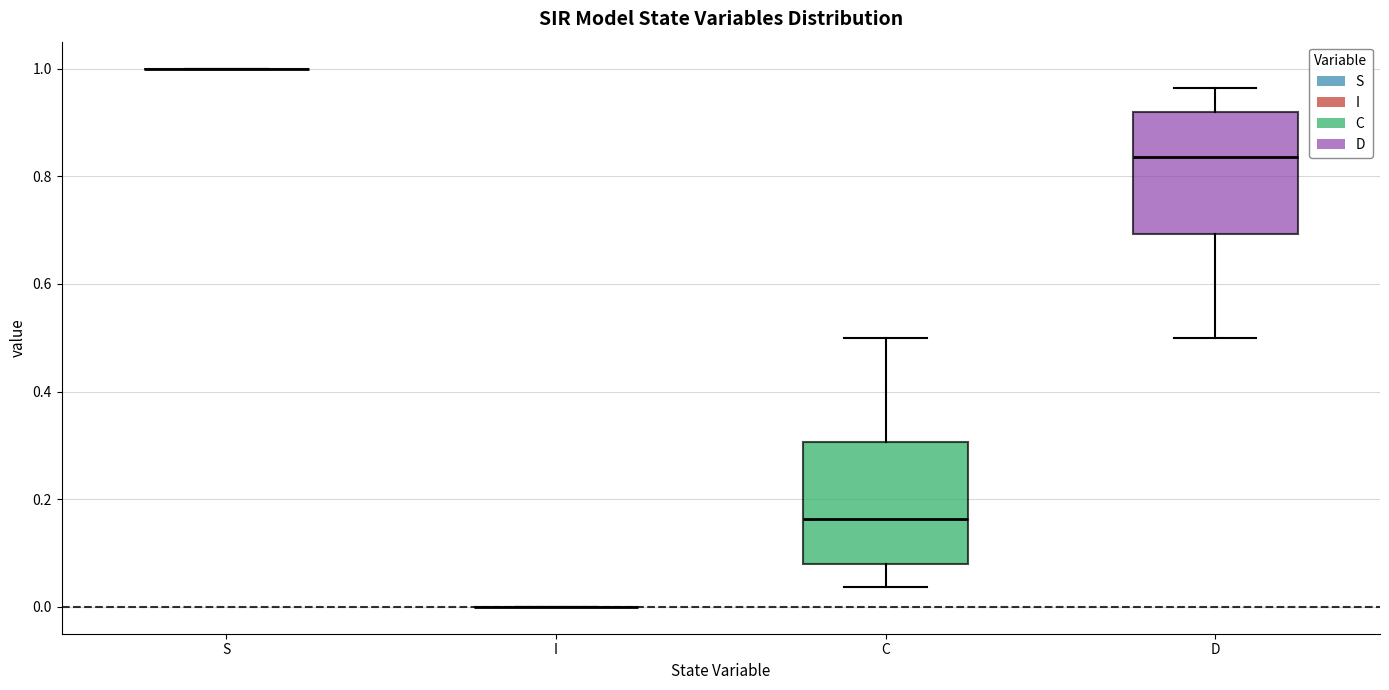

Reading left to right, read every box against the y-axis: the position of its median line, the range the box covers, and the ends of its whiskers. The values are not printed on the chart, so give them approximately, as read against the axis.

S: box collapsed to a line at 1.00, whiskers 1.00 to 1.00
I: box collapsed to a line at 0.00, whiskers 0.00 to 0.00
C: median 0.16, box 0.08 to 0.30, whiskers 0.04 to 0.50
D: median 0.84, box 0.70 to 0.92, whiskers 0.50 to 0.96